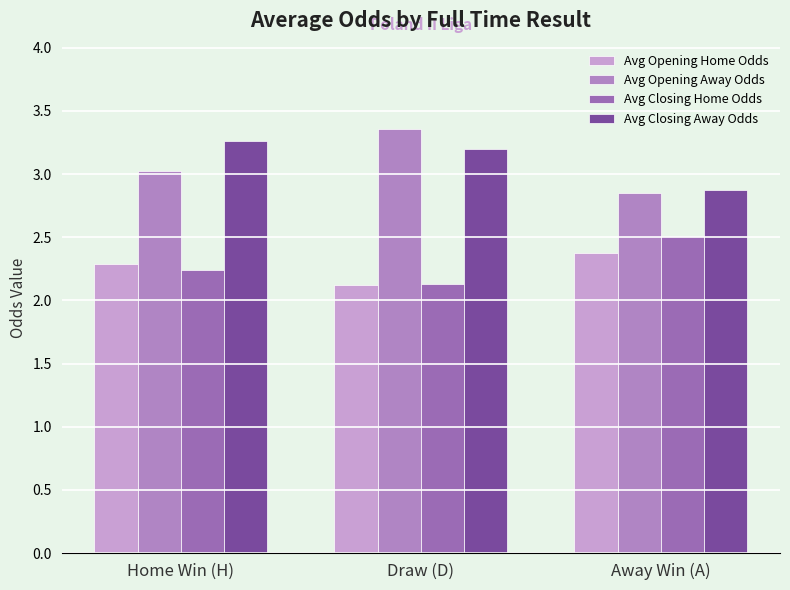

The Avg Closing Away Odds series shows 3.2 at Draw (D). True or false?

True